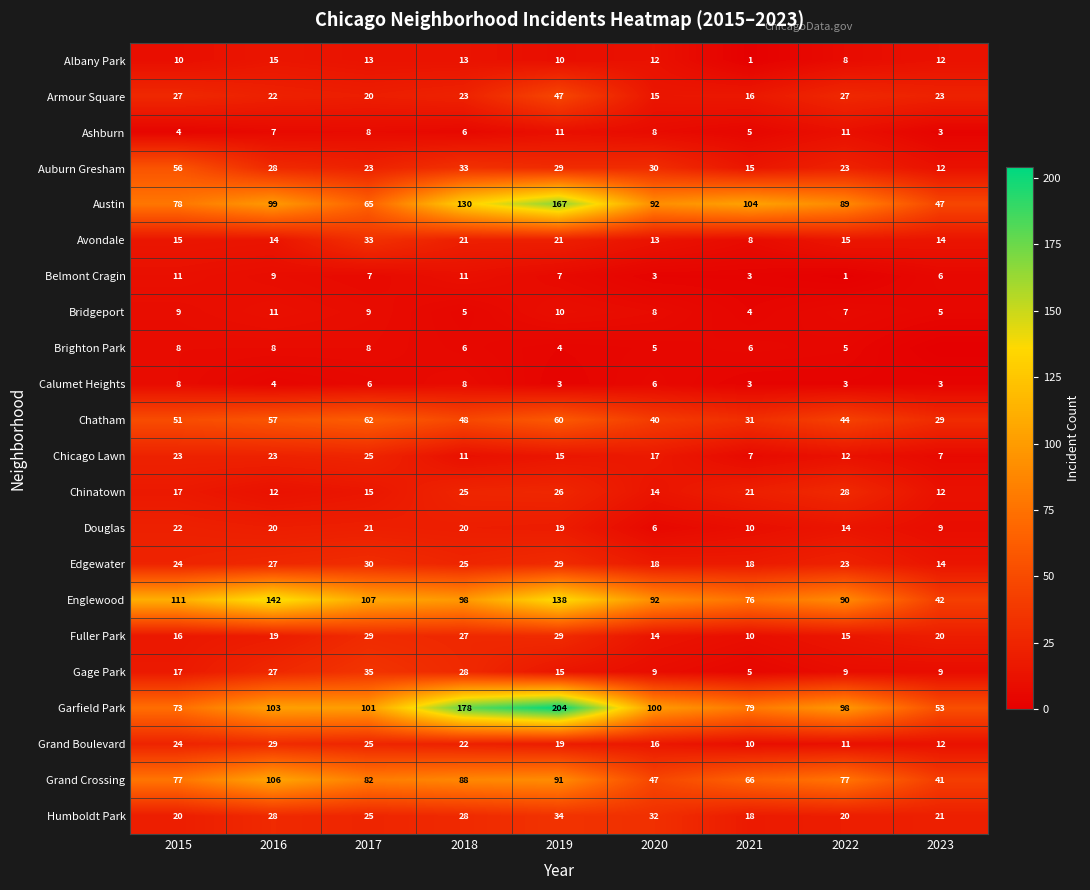

What is the maximum value for Gage Park?

35